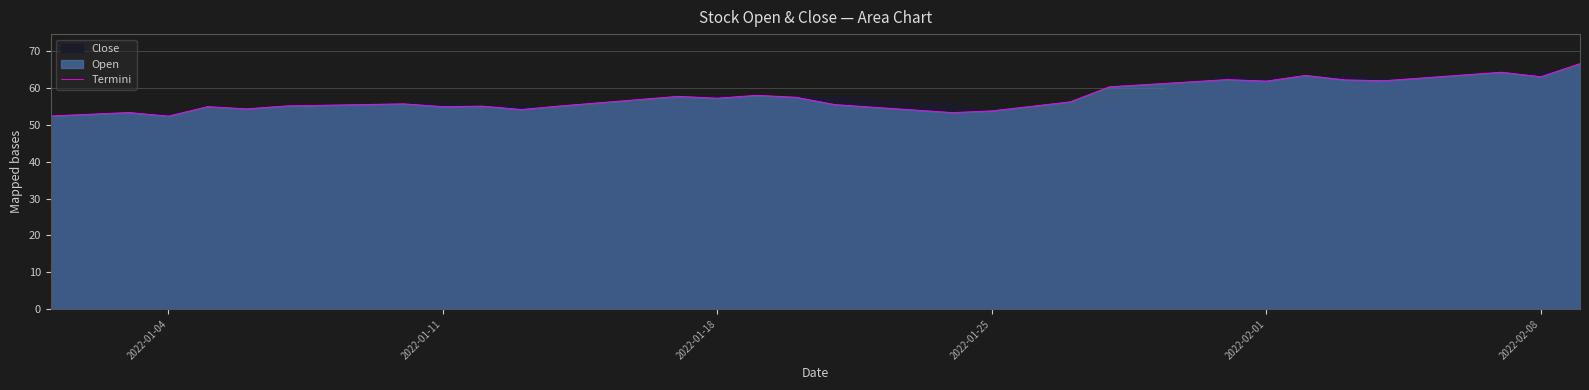

What is the lowest value of the Termini series?

52.4